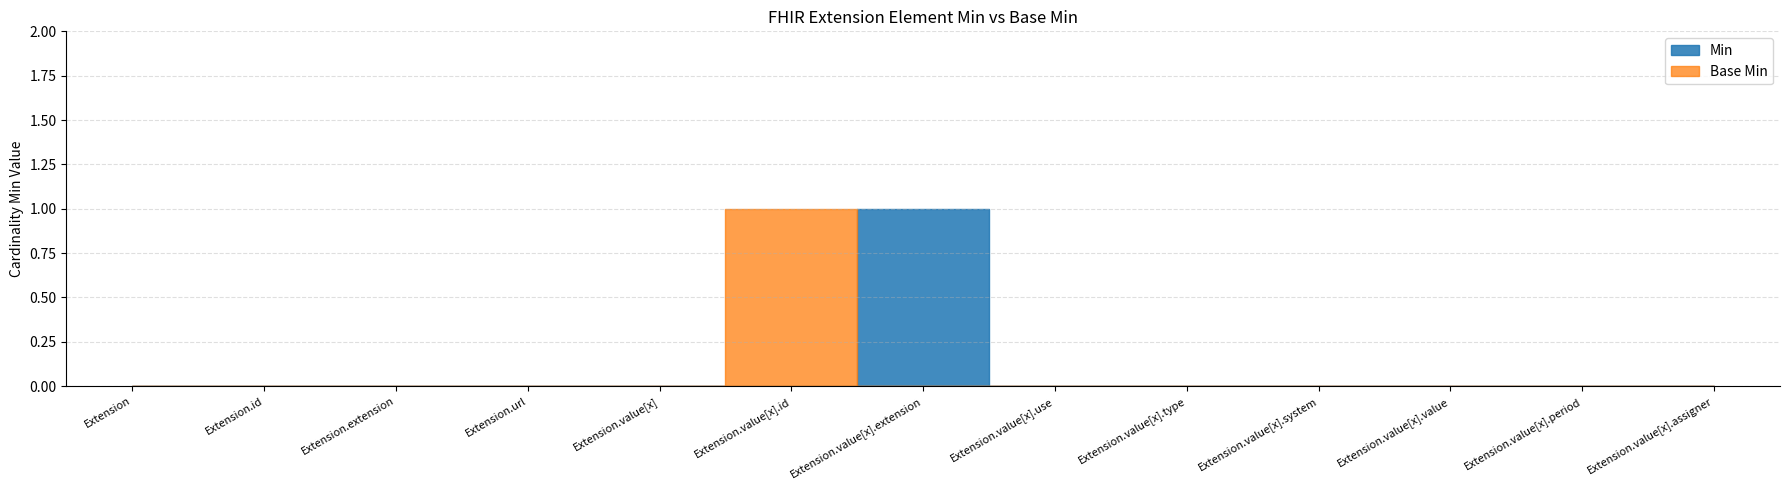

Where is Base Min nearest to the value 0?

Extension